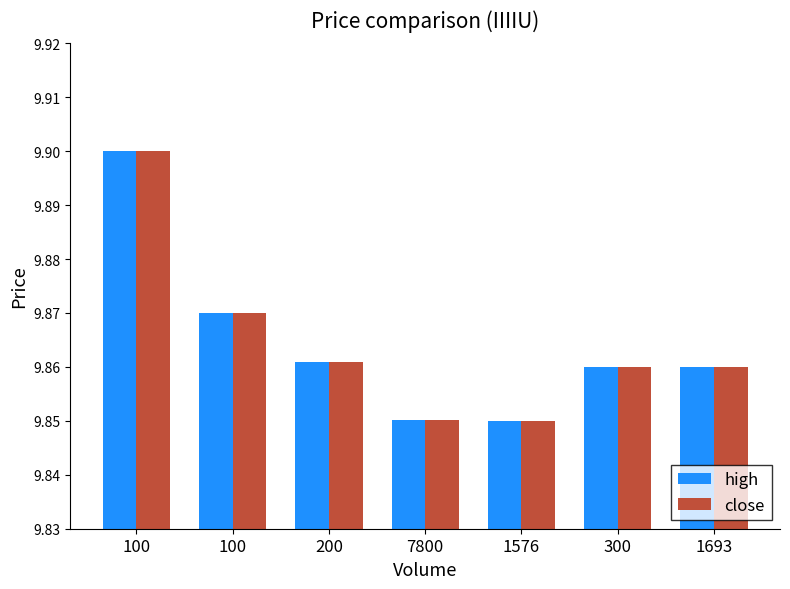

What is the sum of all high values?

69.1